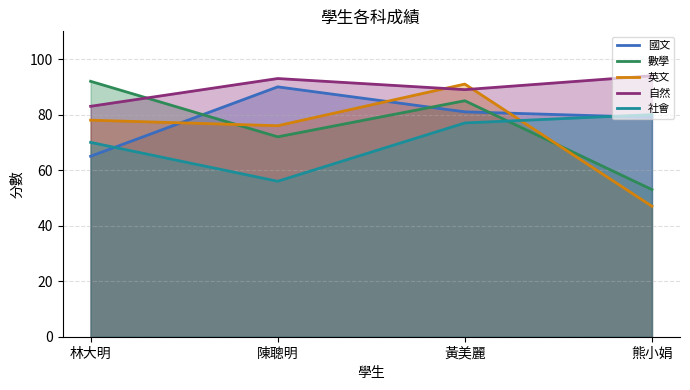

What is the label of the 4th point from the right?

林大明